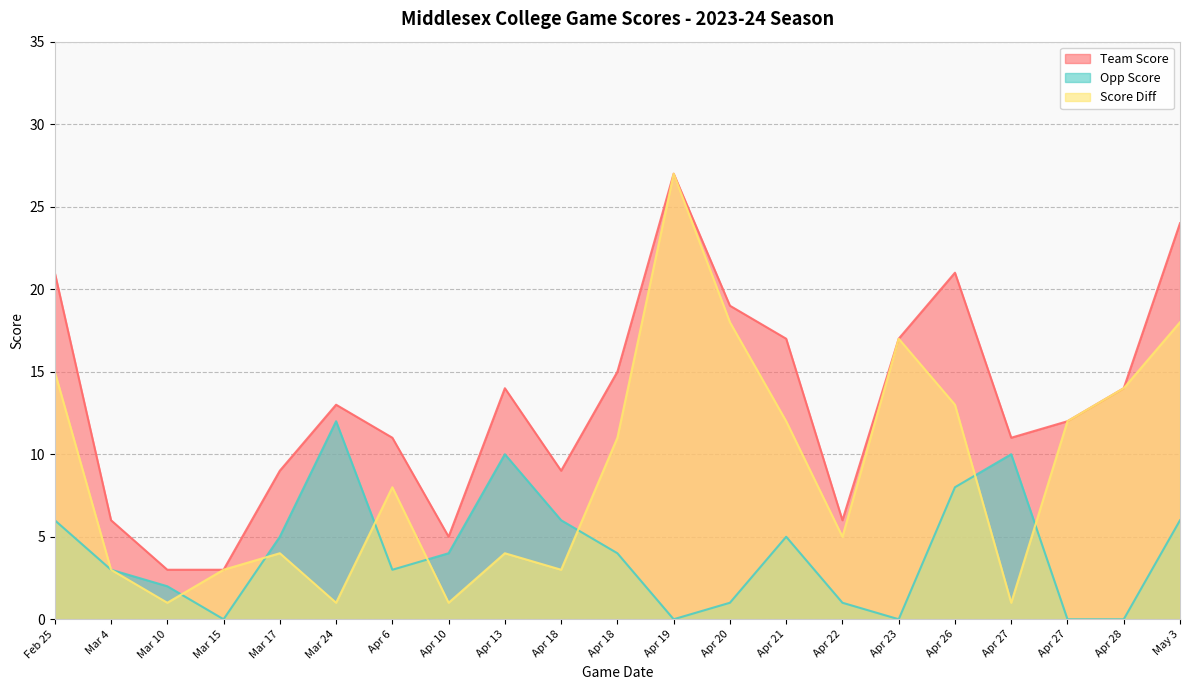

True or false: Team Score has a value of 10 at Mar 4.

False